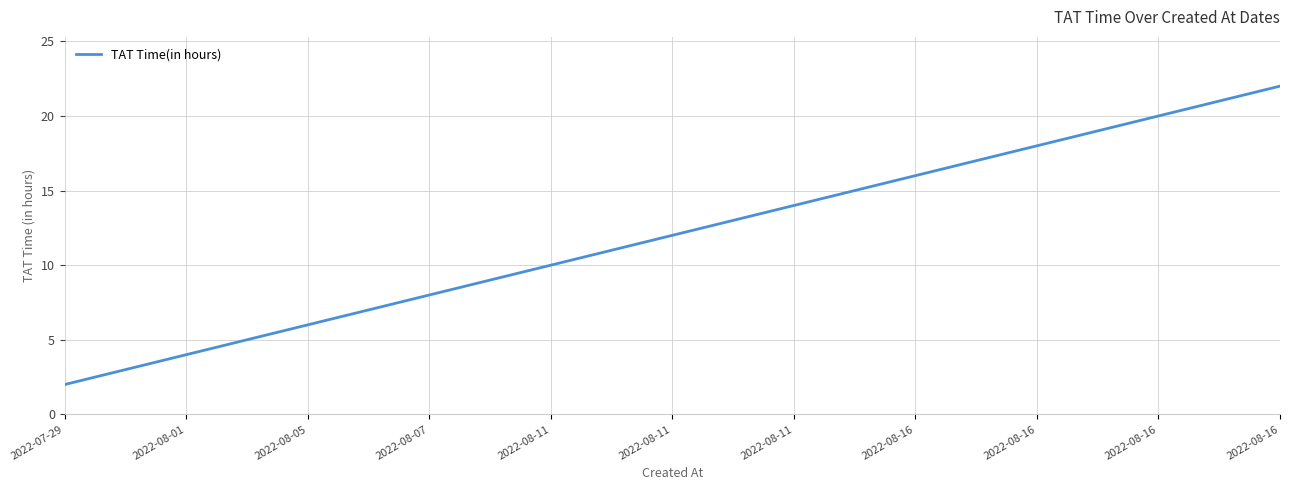

True or false: the data shows 12 at 2022-08-07.

False